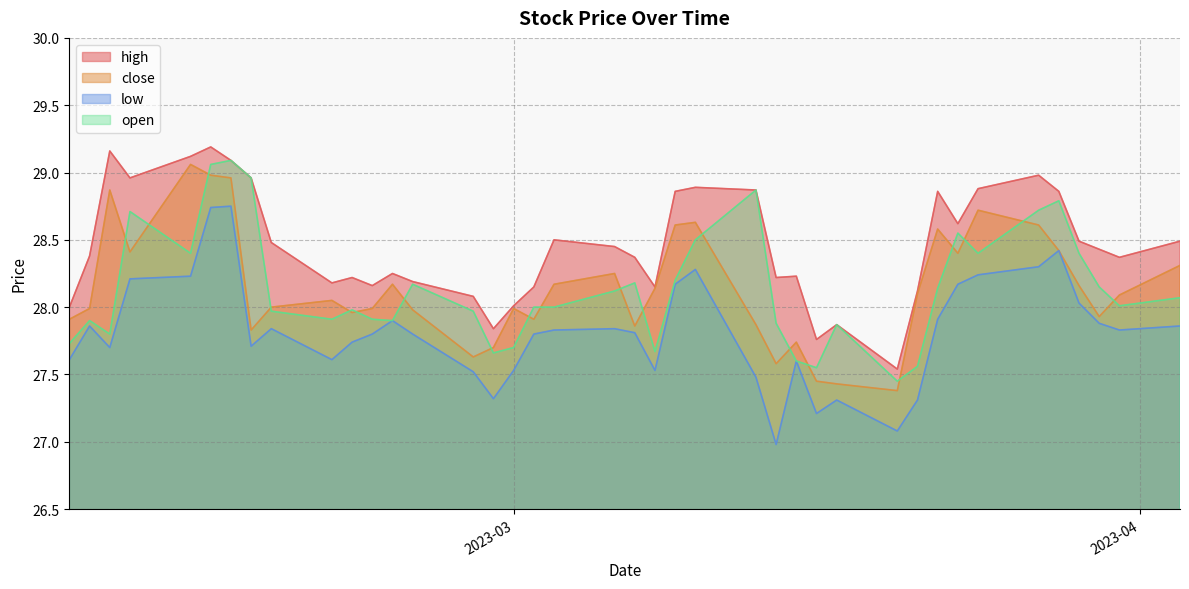

True or false: open has a value of 6.9 at 21.

False